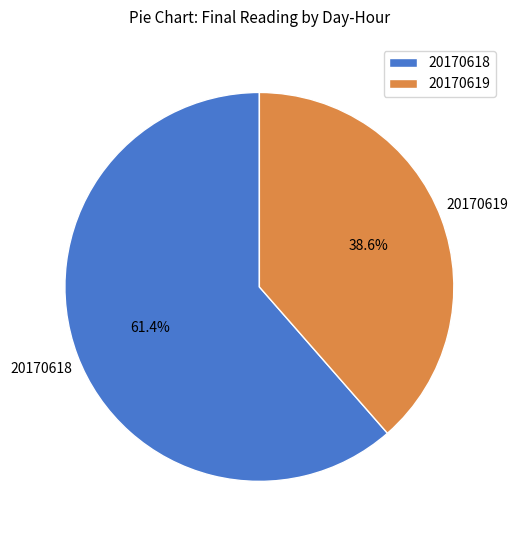

Is there any slice that represents more than half of the pie?

Yes